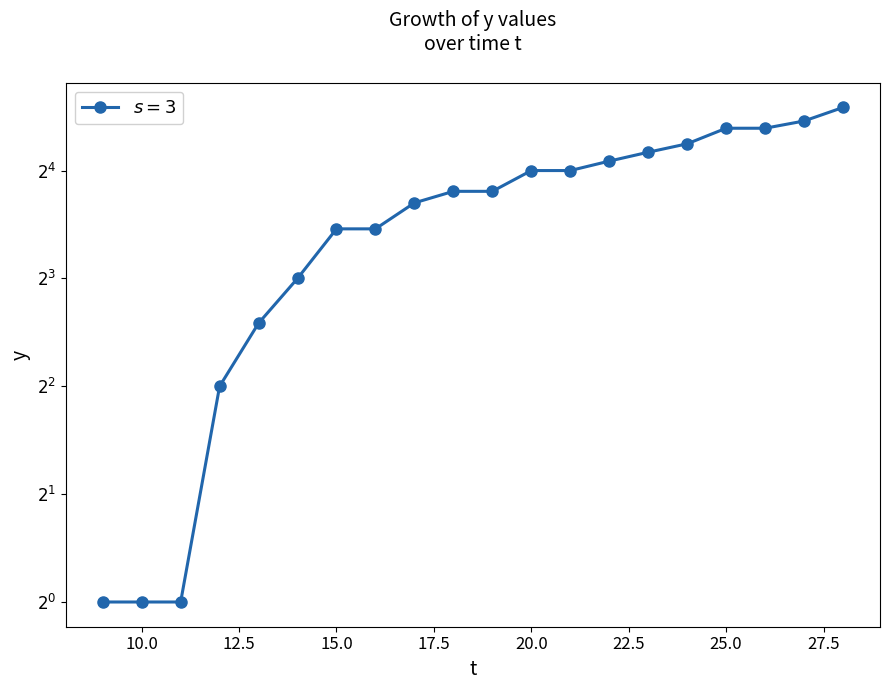

List the labels in order of value, largest first.

28, 27, 25, 26, 24, 23, 22, 20, 21, 18, 19, 17, 15, 16, 14, 13, 12, 9, 10, 11